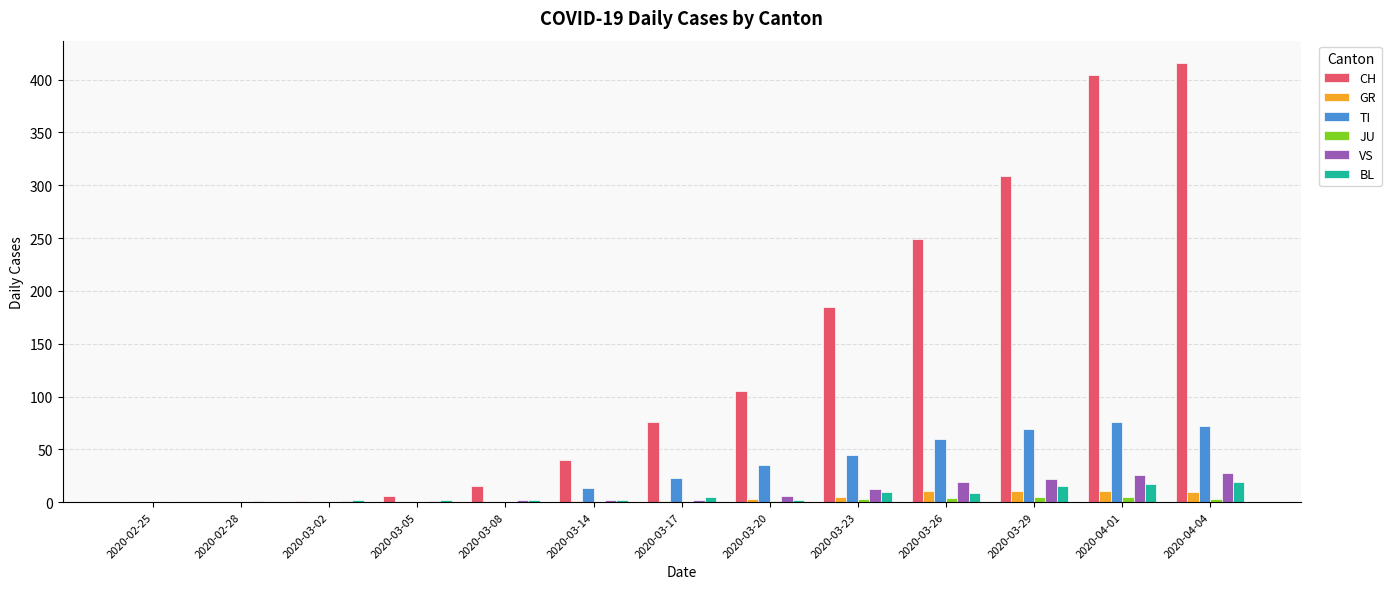

What is the sum of all CH values?

1806